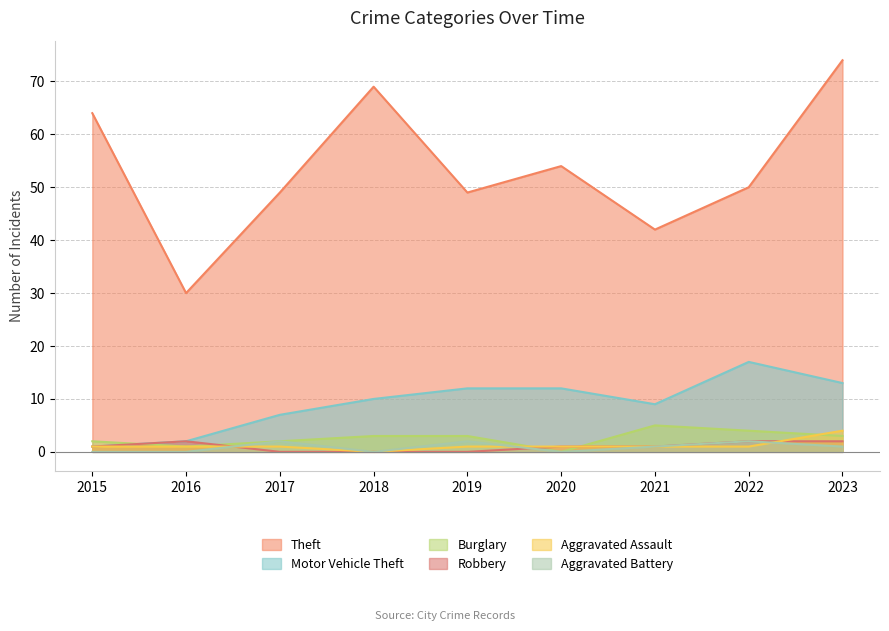

How many lines are shown in the chart?

6